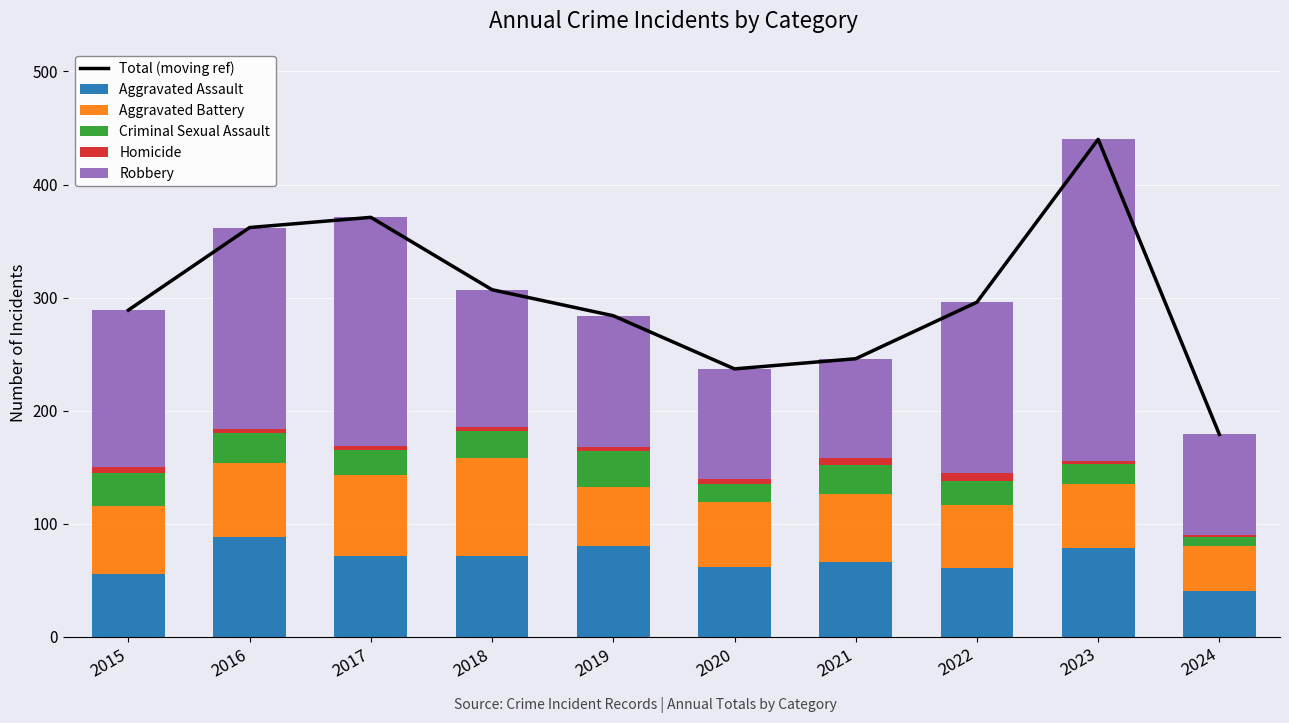

True or false: Aggravated Battery has a value of 86 at 2023.

False